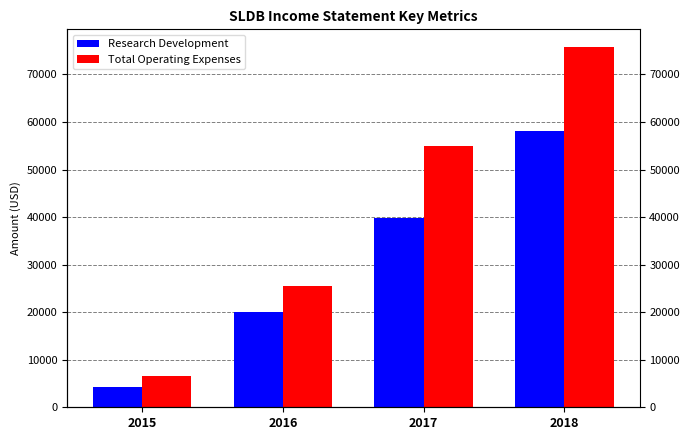

What are all the series names shown in the legend?

Research Development, Total Operating Expenses